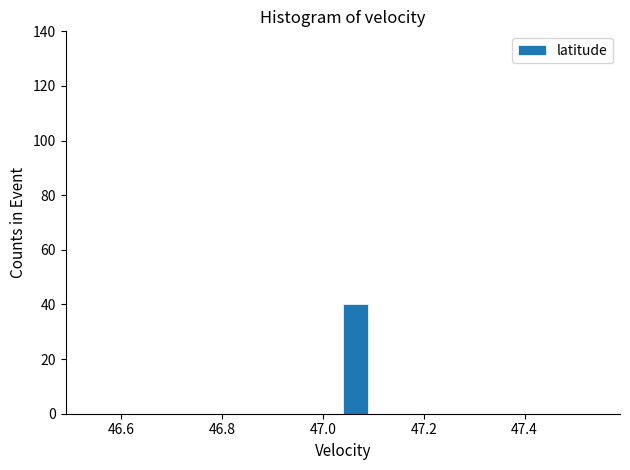

Read against the x-axis, roughly where is the centre of the tallest bar?

47.06